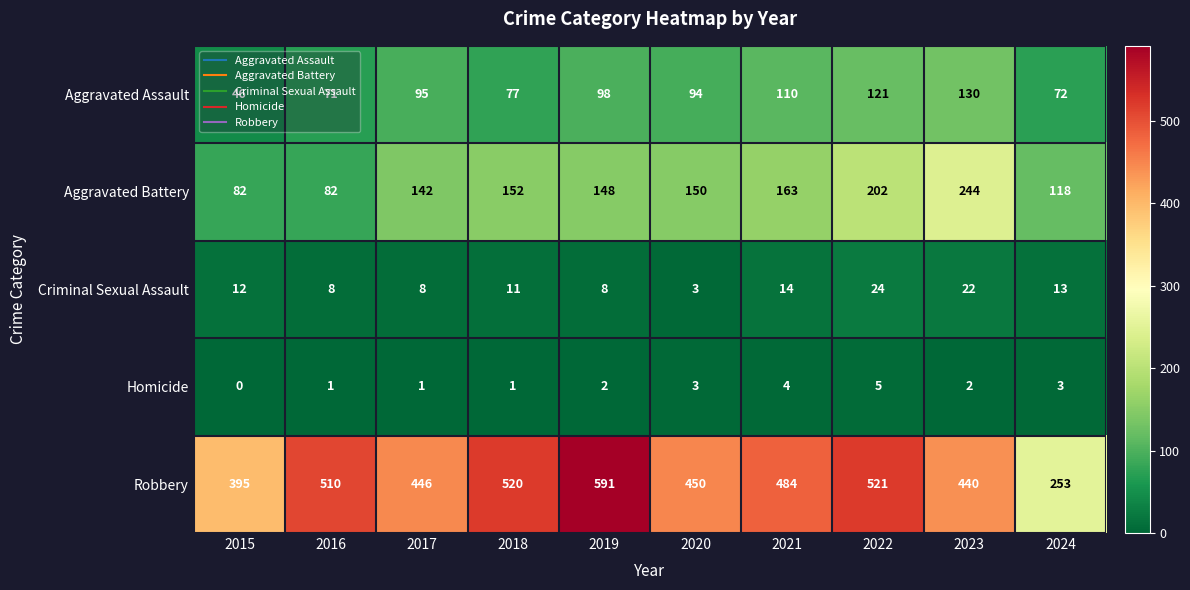

What is the total value across all series at 2021?

775